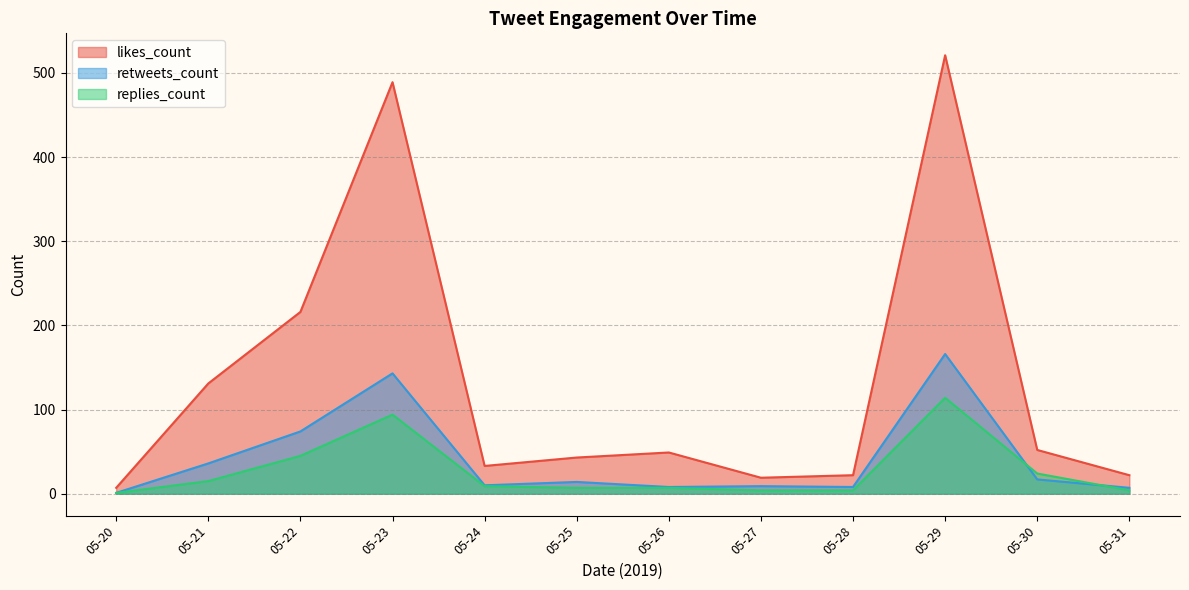

What are all the series names shown in the legend?

likes_count, retweets_count, replies_count